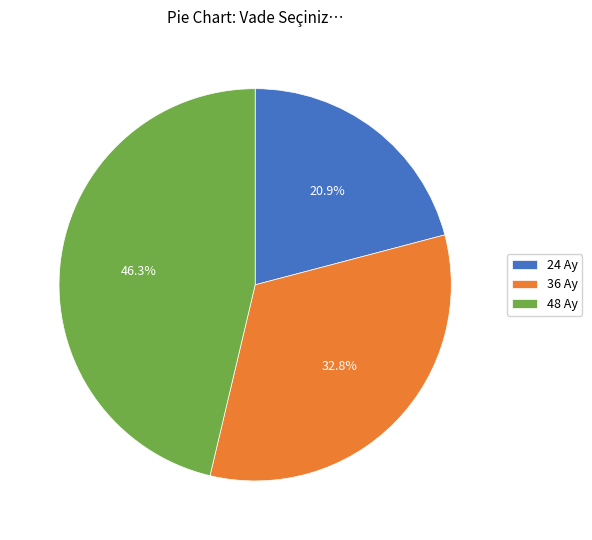

Which category has the smallest portion of the pie?

24 Ay